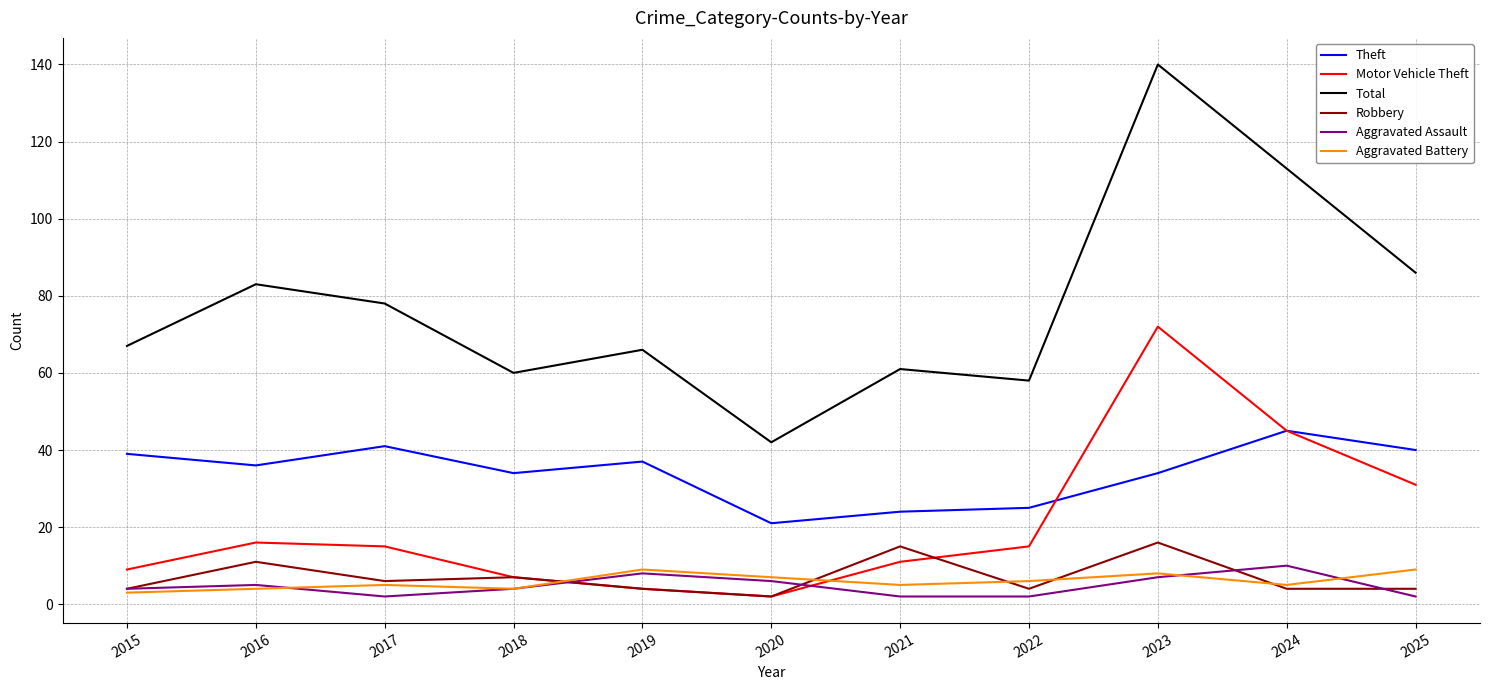

Reading right to left, list all the values displayed in this chart.

Theft: 40	45	34	25	24	21	37	34	41	36	39
Motor Vehicle Theft: 31	45	72	15	11	2	4	7	15	16	9
Total: 86	113	140	58	61	42	66	60	78	83	67
Robbery: 4	4	16	4	15	2	4	7	6	11	4
Aggravated Assault: 2	10	7	2	2	6	8	4	2	5	4
Aggravated Battery: 9	5	8	6	5	7	9	4	5	4	3